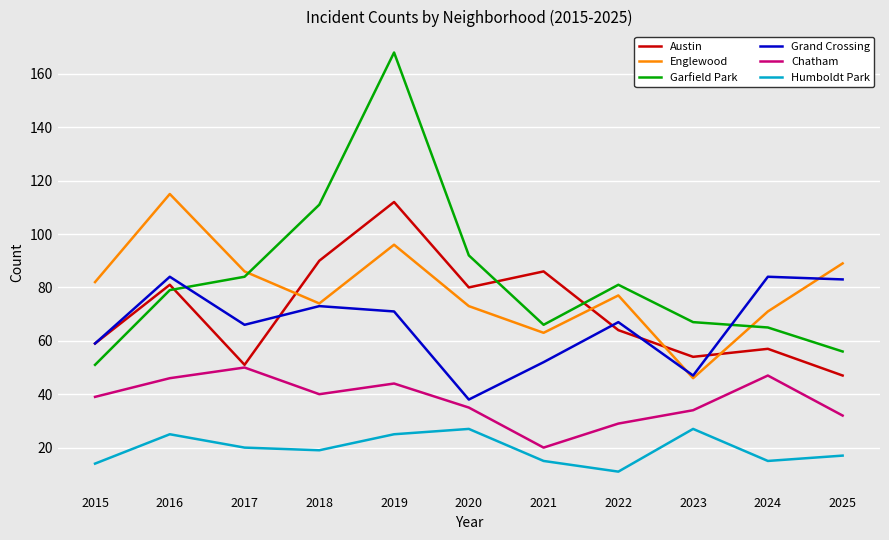

What is the total value across all series at 2022?

329